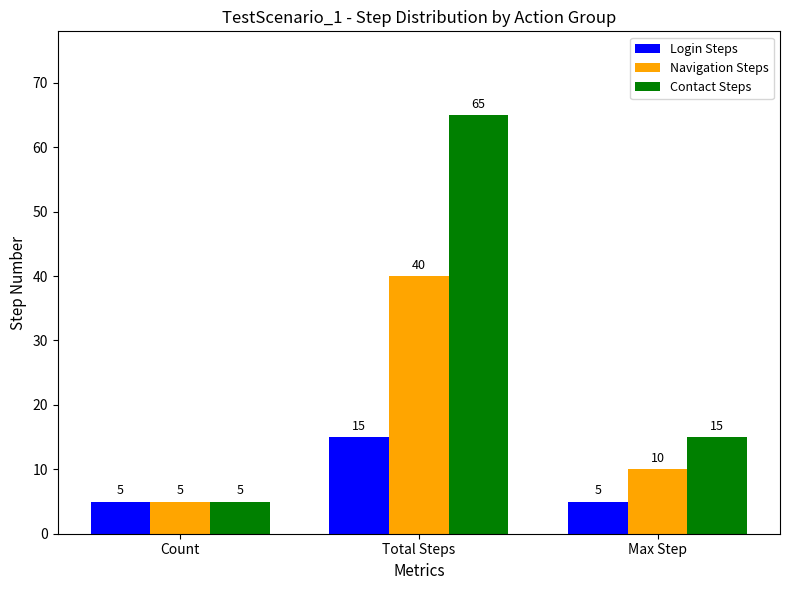

Which series changed the most between Count and Max Step?

Contact Steps